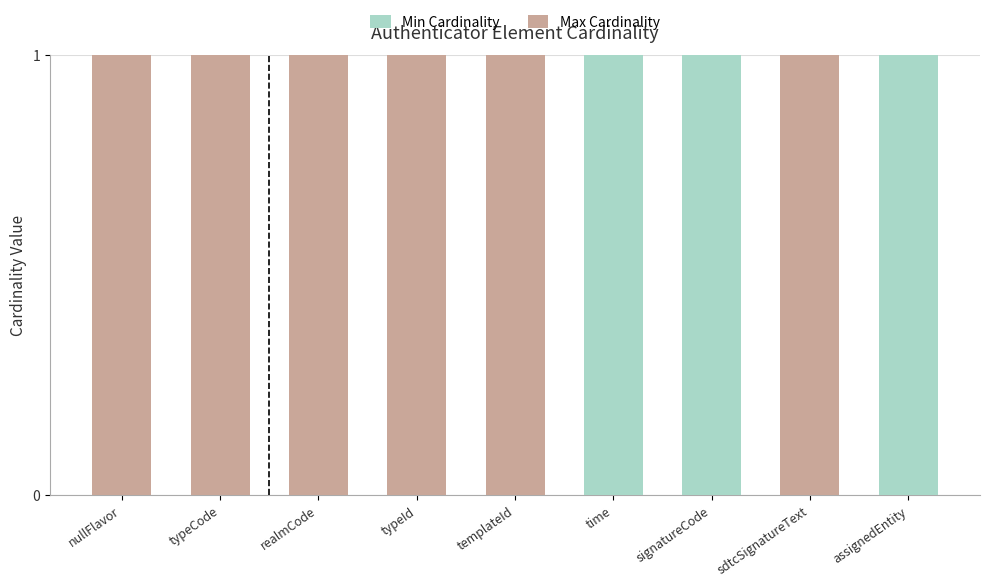

The Min Cardinality series shows 2 at time. True or false?

False